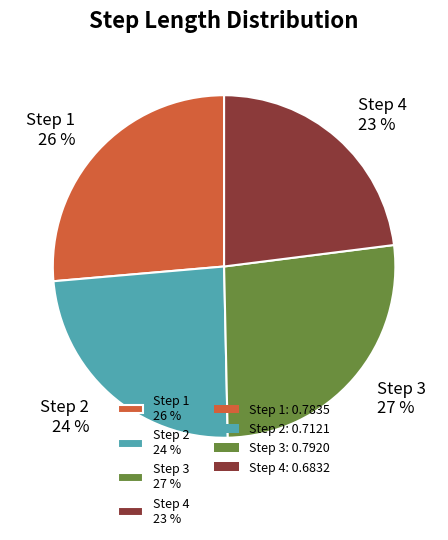

To the nearest percent, what is the average slice percentage?

25%